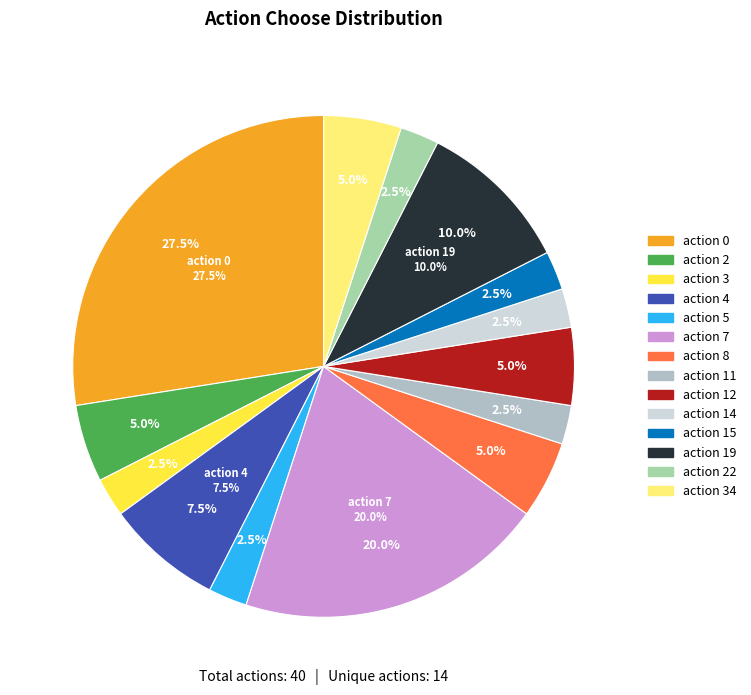

Is action 3 the majority of the pie?

No